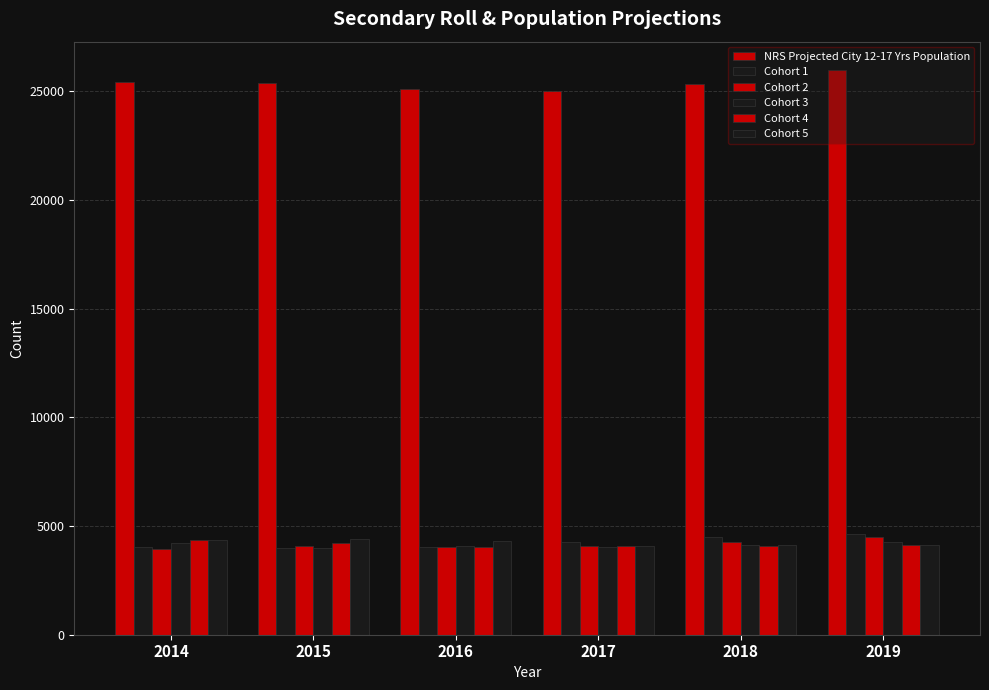

Which series has the largest total across all categories?

NRS Projected City 12-17 Yrs Population